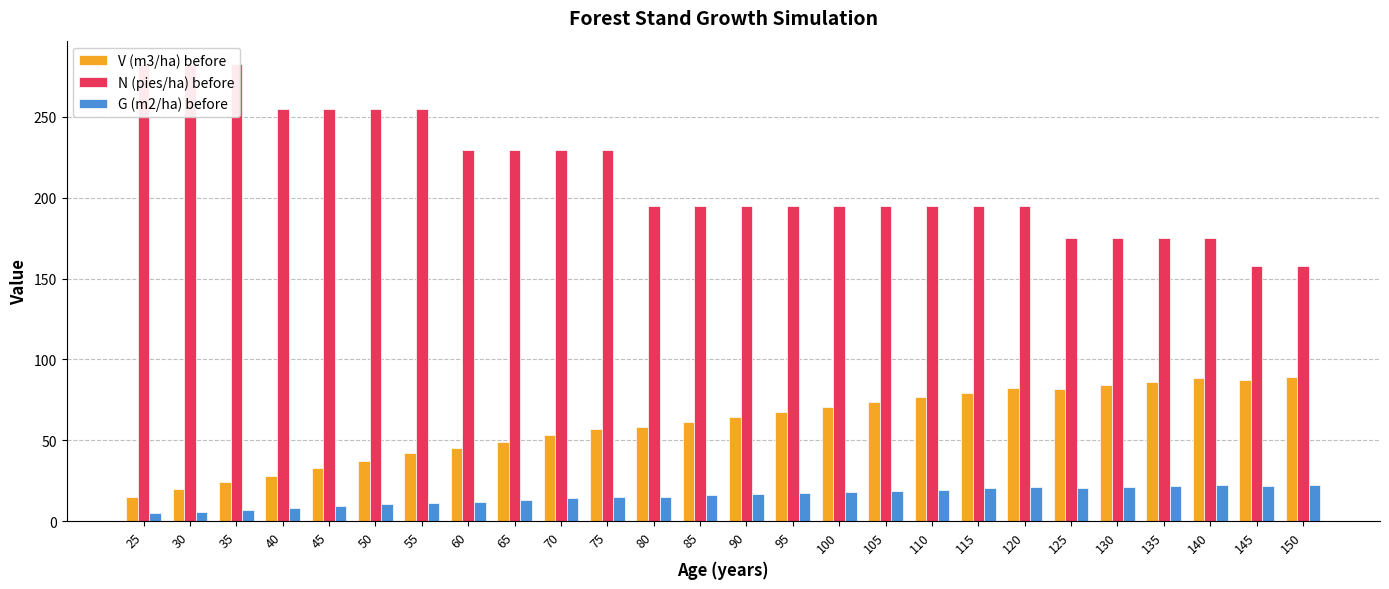

What is the minimum value for N (pies/ha) before?

157.8